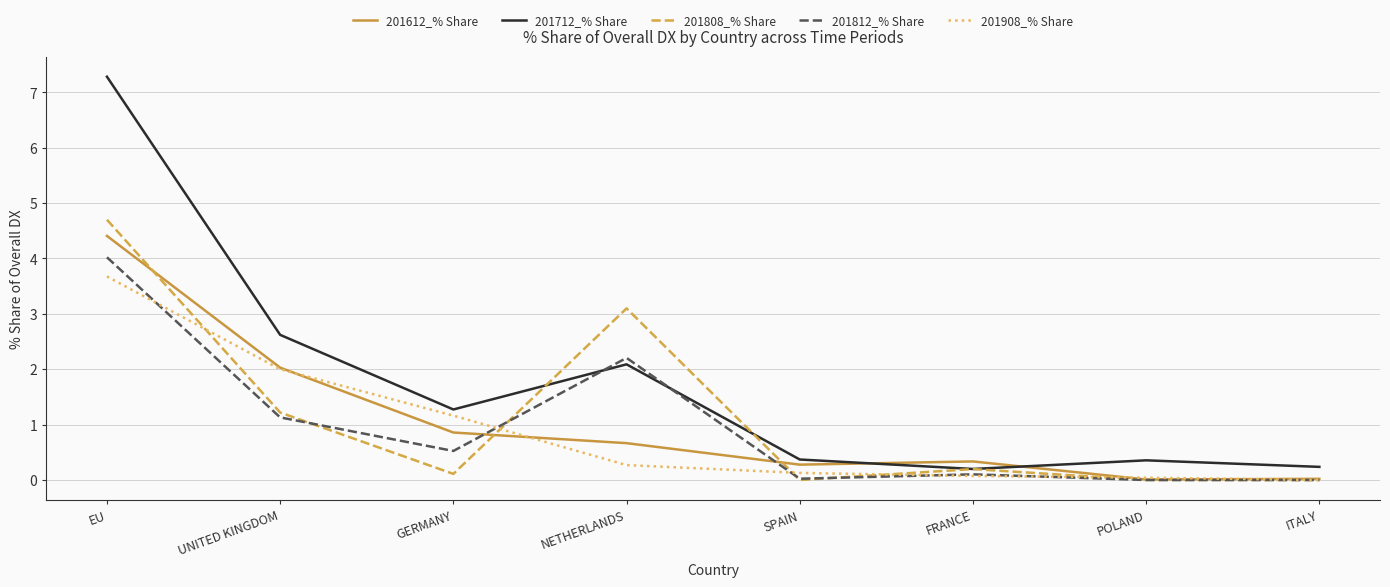

Is it true that 201712_% Share equals 2.2 at GERMANY?

False